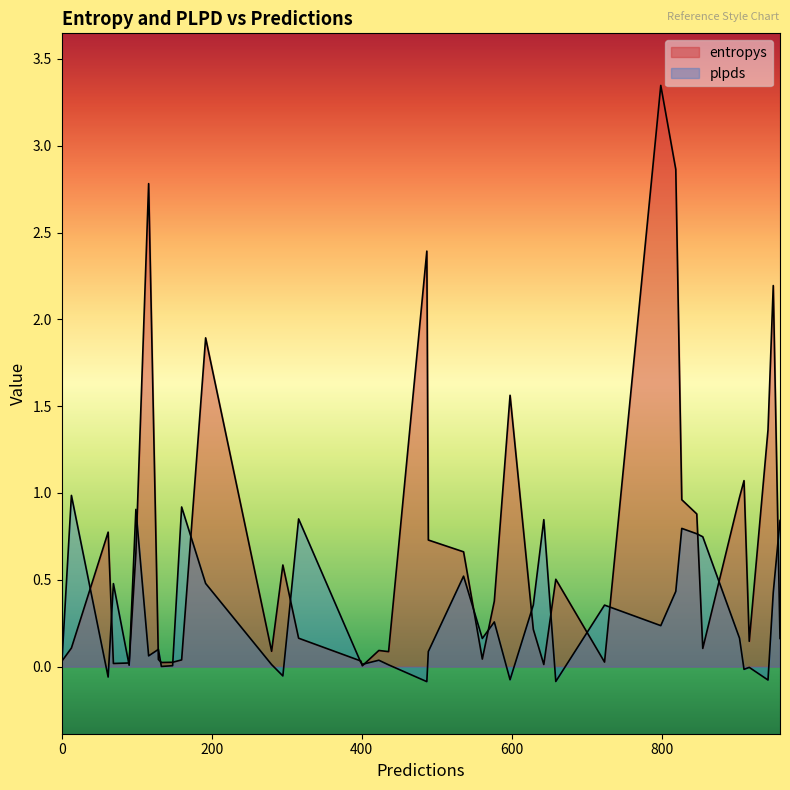

Does the chart have visible grid lines?

No